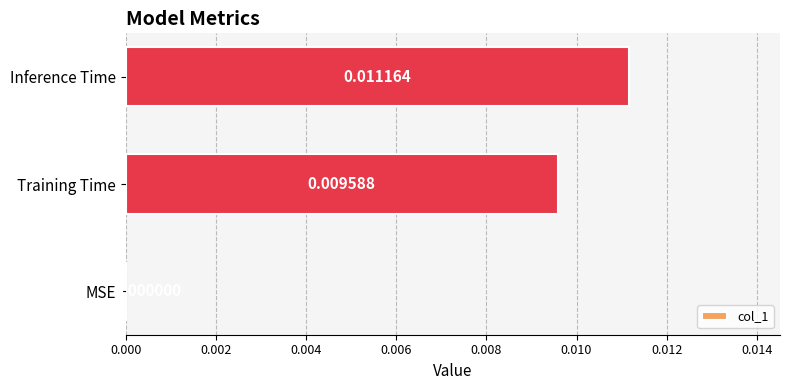

Between Training Time and Inference Time, which is larger?

Inference Time